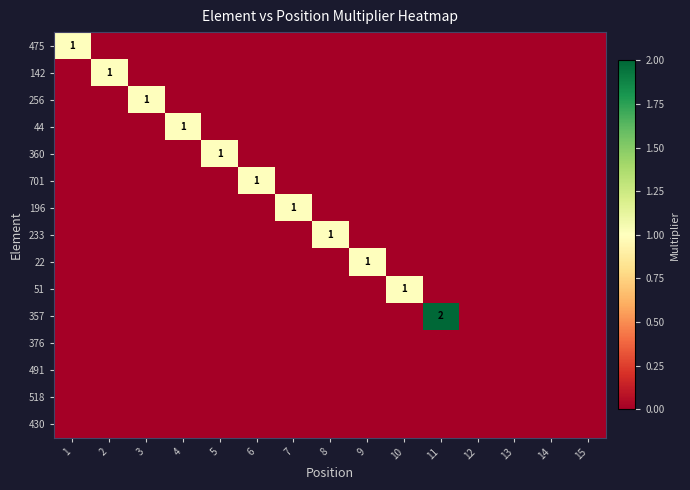

Is it true that 142 equals 2 at 2?

False